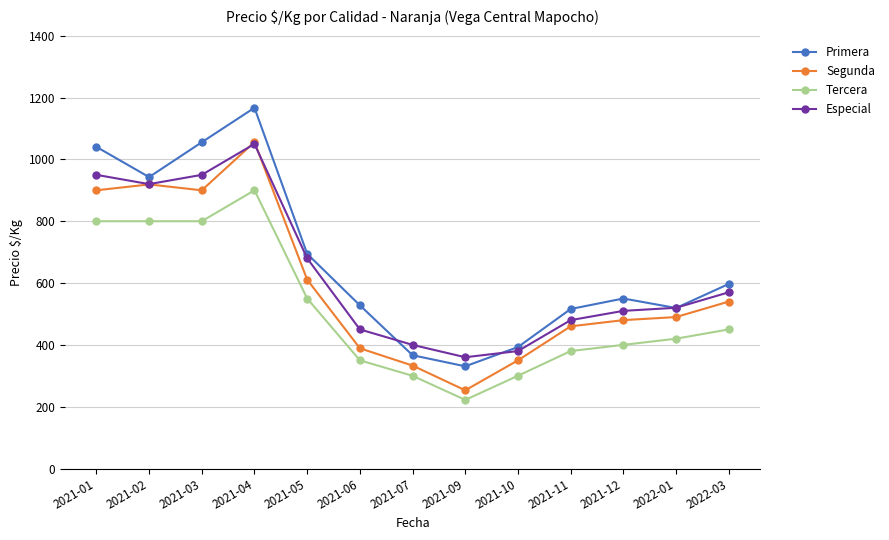

What is the difference between the maximum and minimum values in the Primera series?

836.3